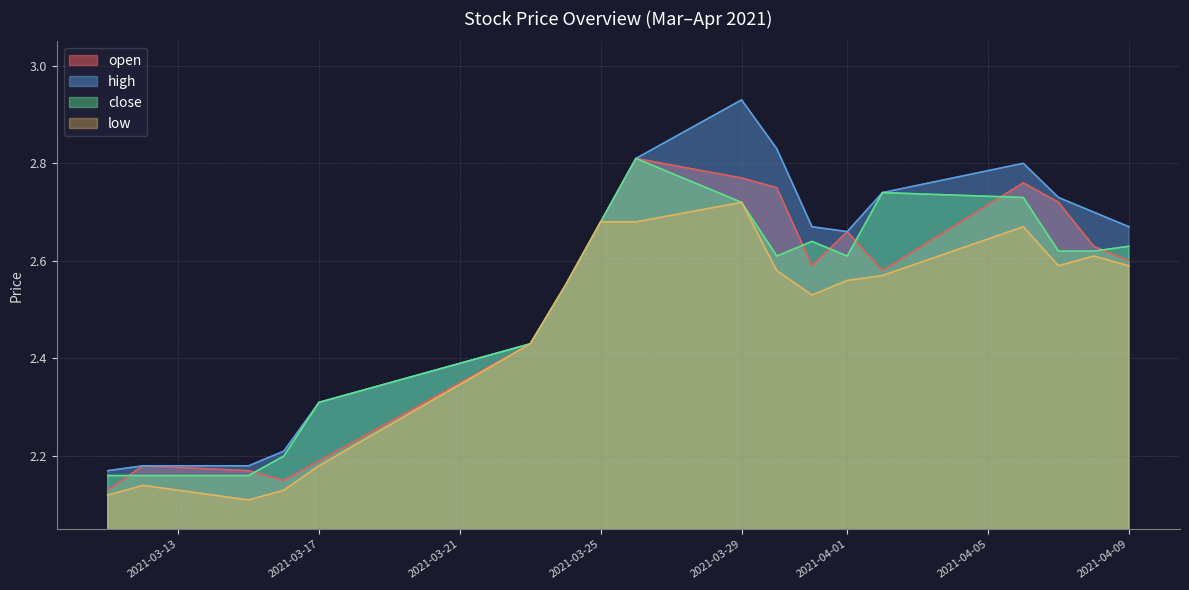

In low, how many points are higher than both neighbors (excluding endpoints)?

4